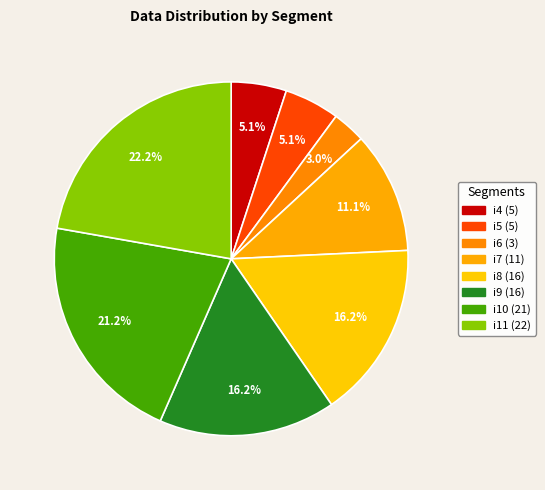

What portion of the pie excludes i10?

78.8%